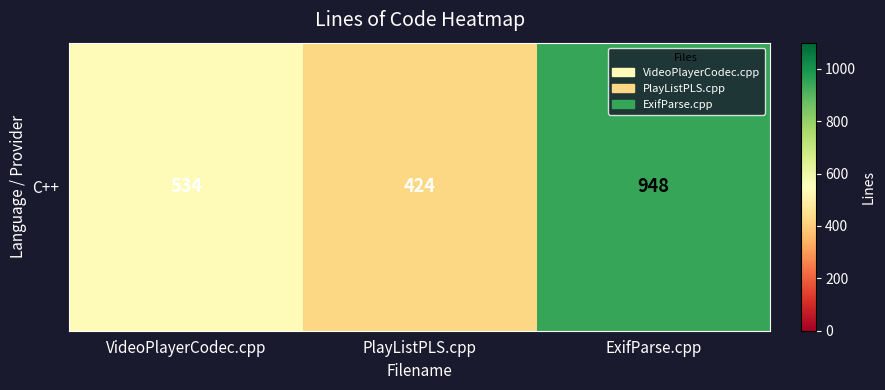

True or false: the data shows 424 at PlayListPLS.cpp.

True